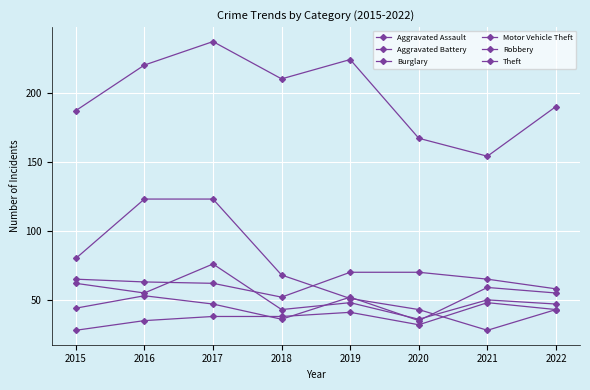

What is the total value across all series at 2021?

404